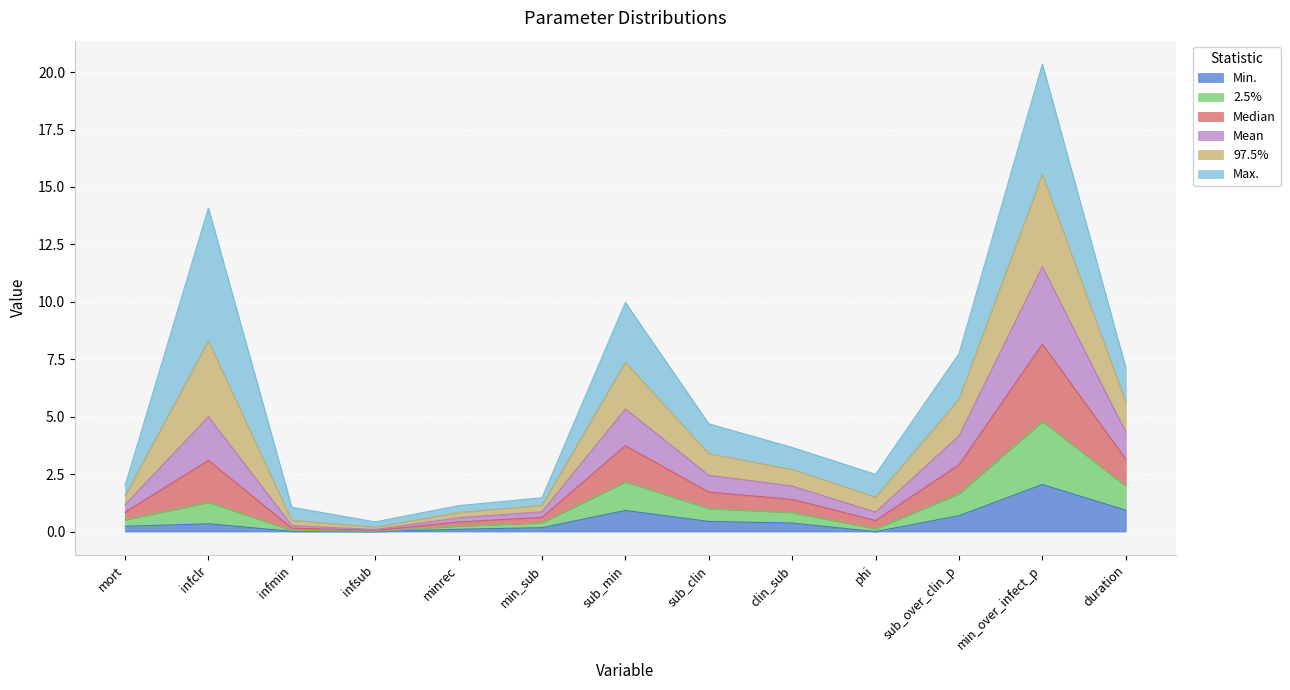

What are all the series names shown in the legend?

Min., 2.5%, Median, Mean, 97.5%, Max.